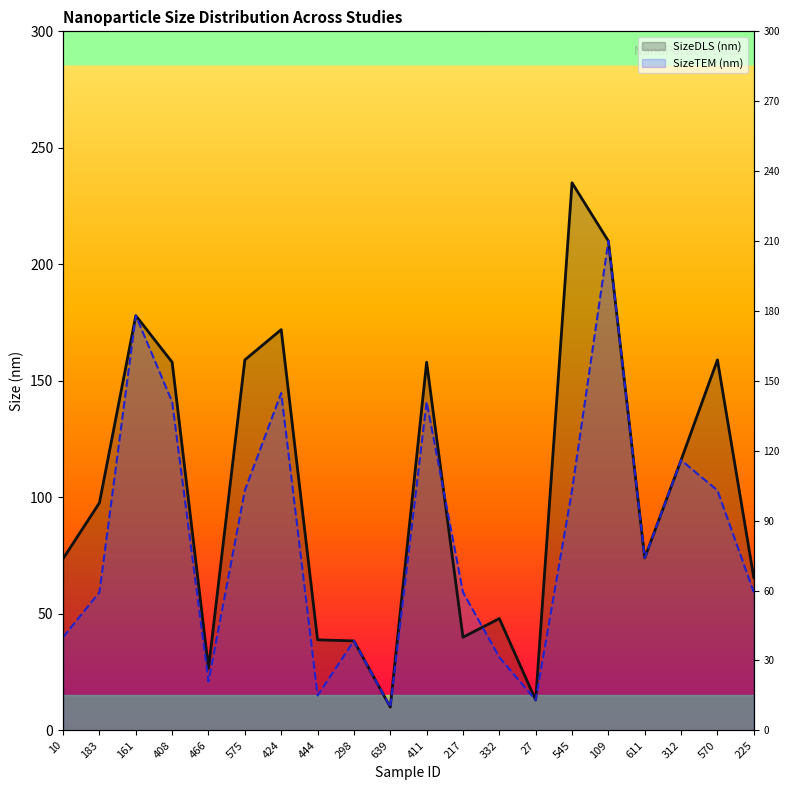

Does the chart have visible grid lines?

No